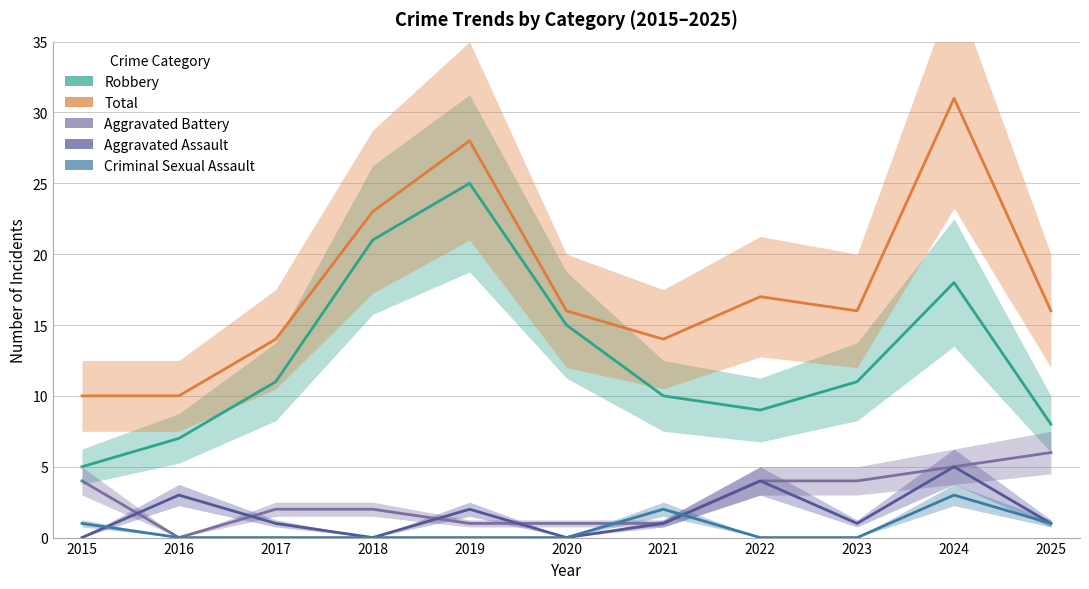

True or false: Total and Robbery cross at least once.

False